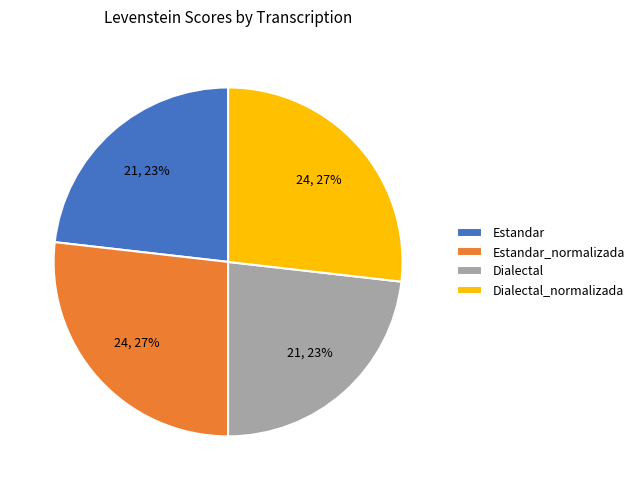

To the nearest percent, what is the combined percentage of Estandar_normalizada and Estandar?

50%